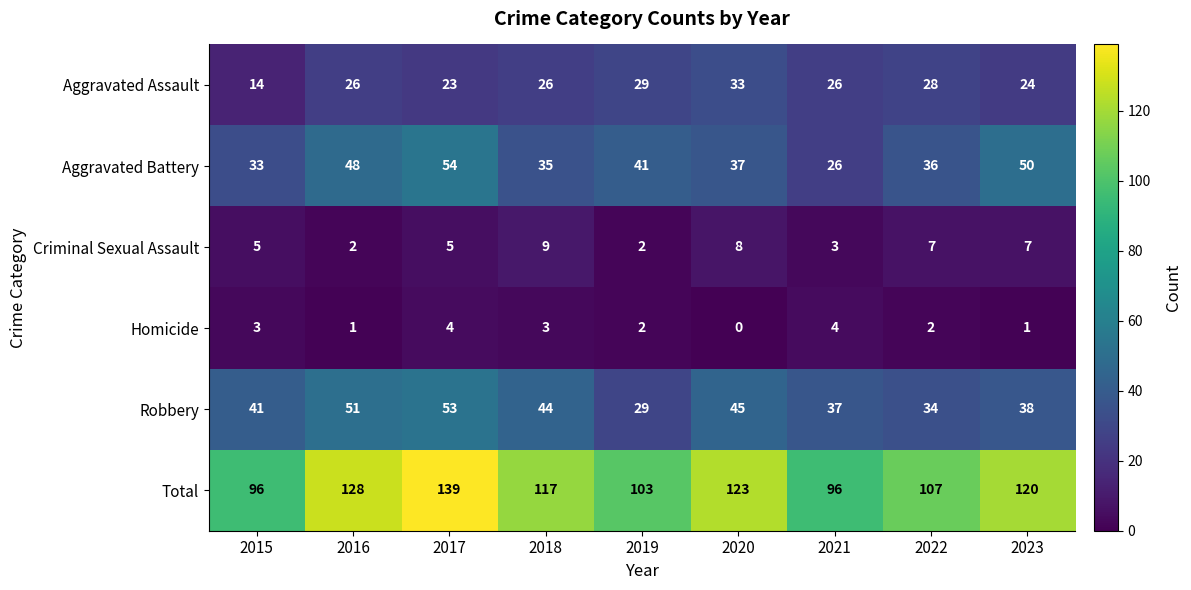

The Robbery series shows 39 at 2019. True or false?

False